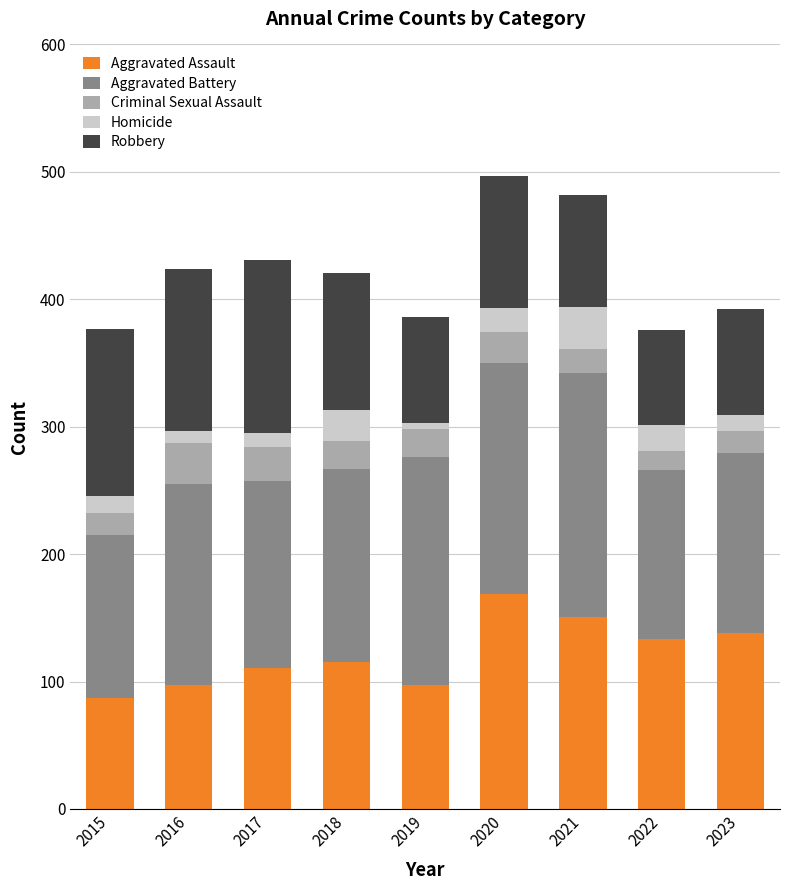

Which category has the highest value in the Aggravated Assault series?

2020